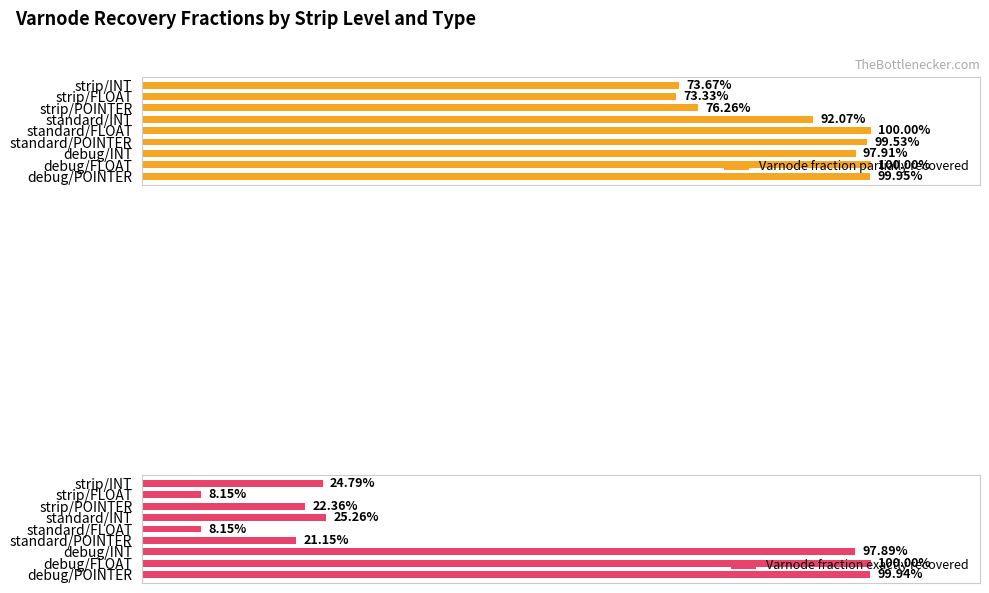

What is the average value of the Varnode fraction partially recovered series?

0.9